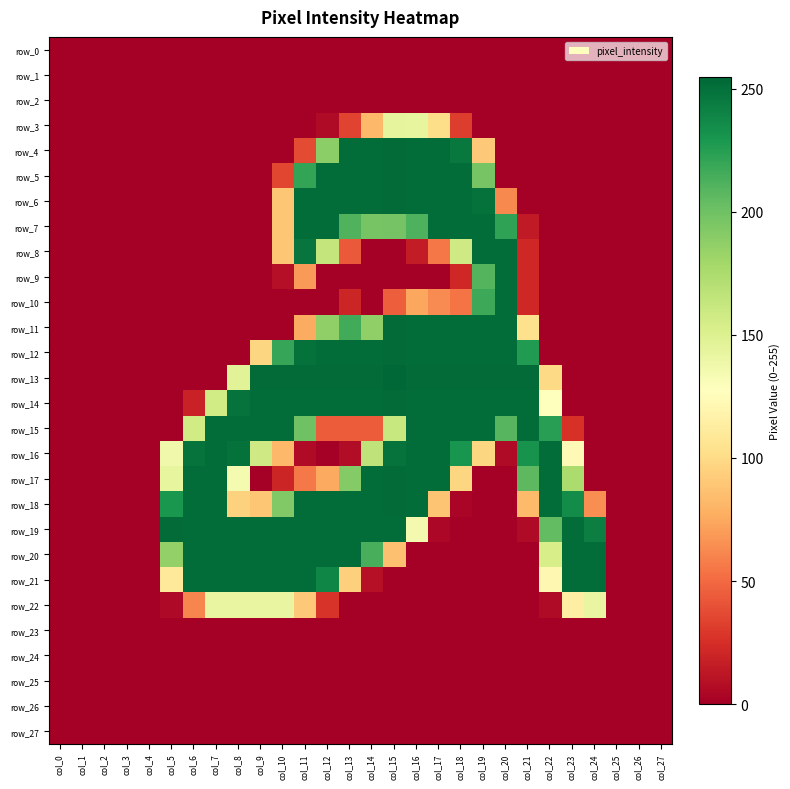

What is the total value across all series at col_5?

1064